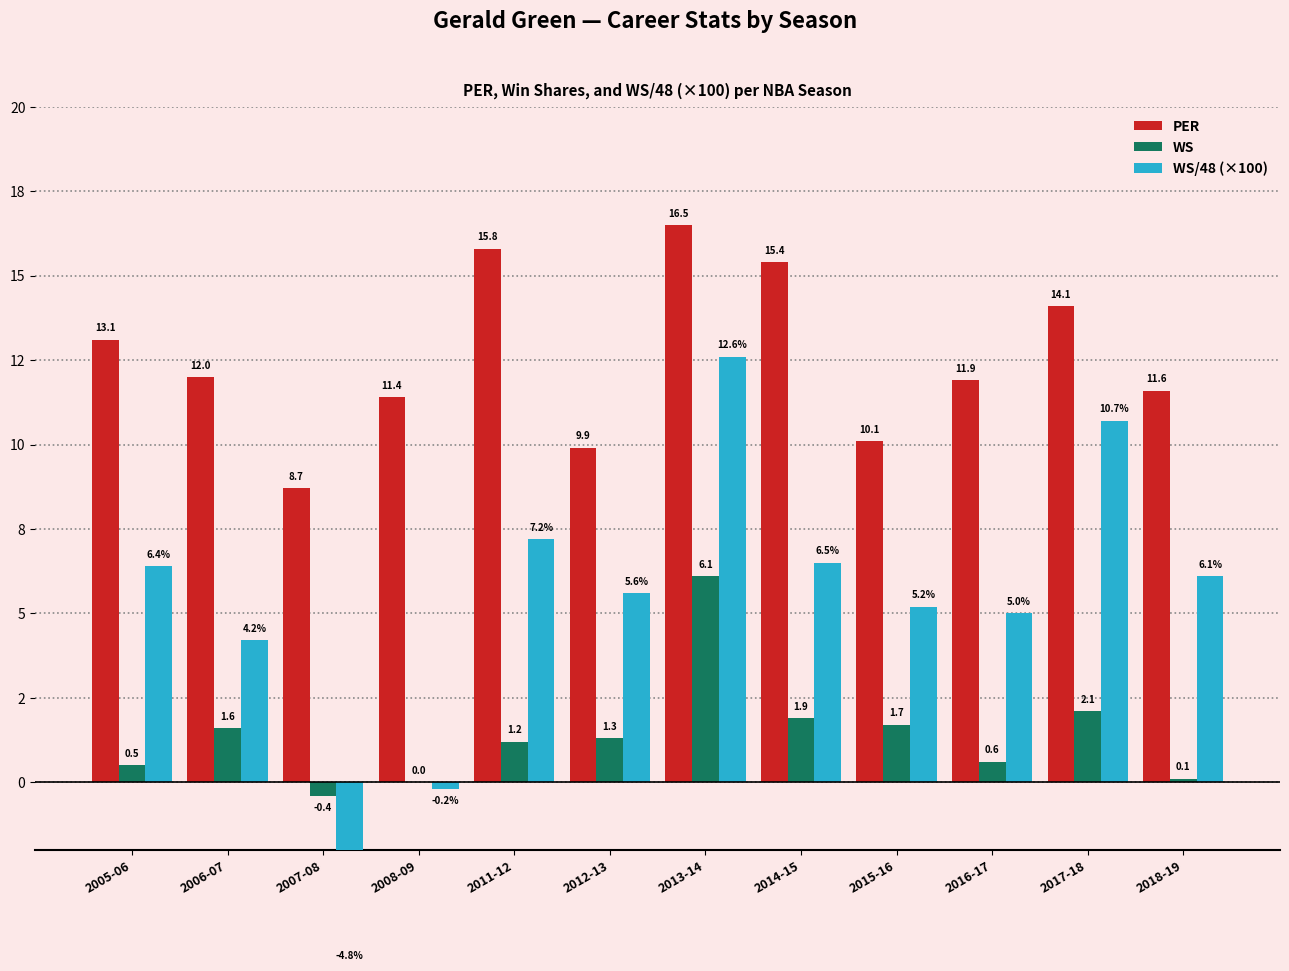

What is the sum of all WS values?

16.7